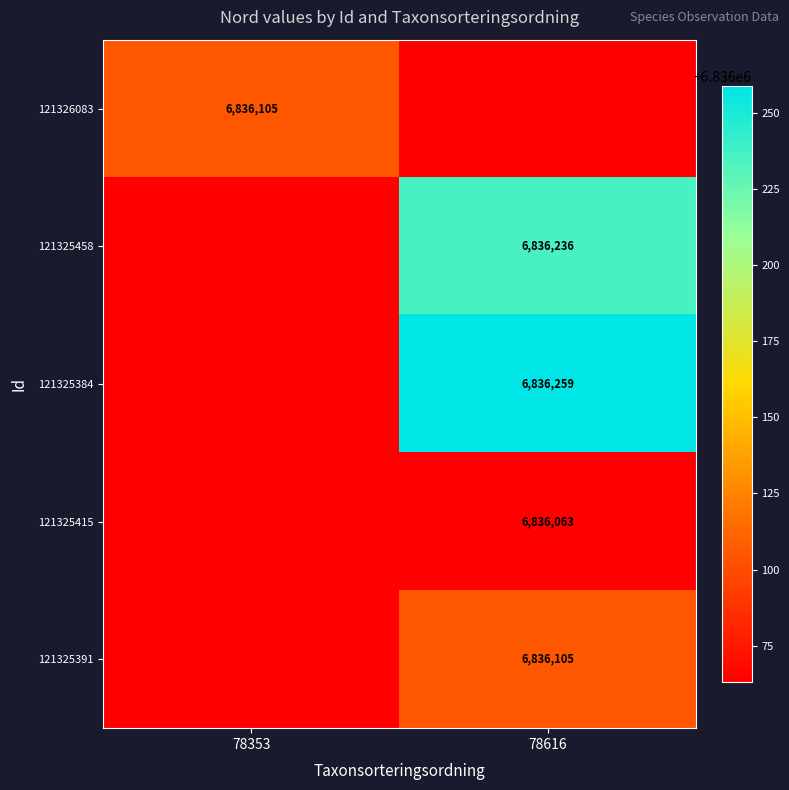

The value of 121325458 at 78616 is 6836236. True or false?

True